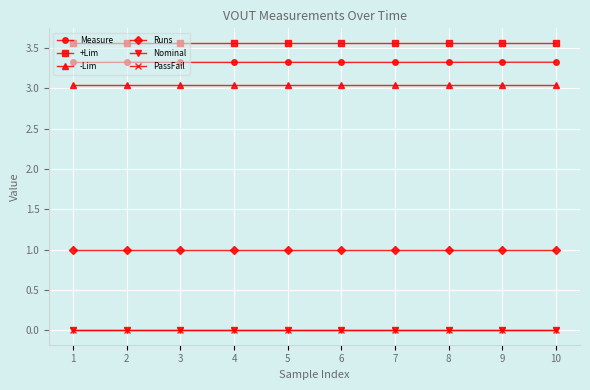

Where is the first local maximum for Measure?

2